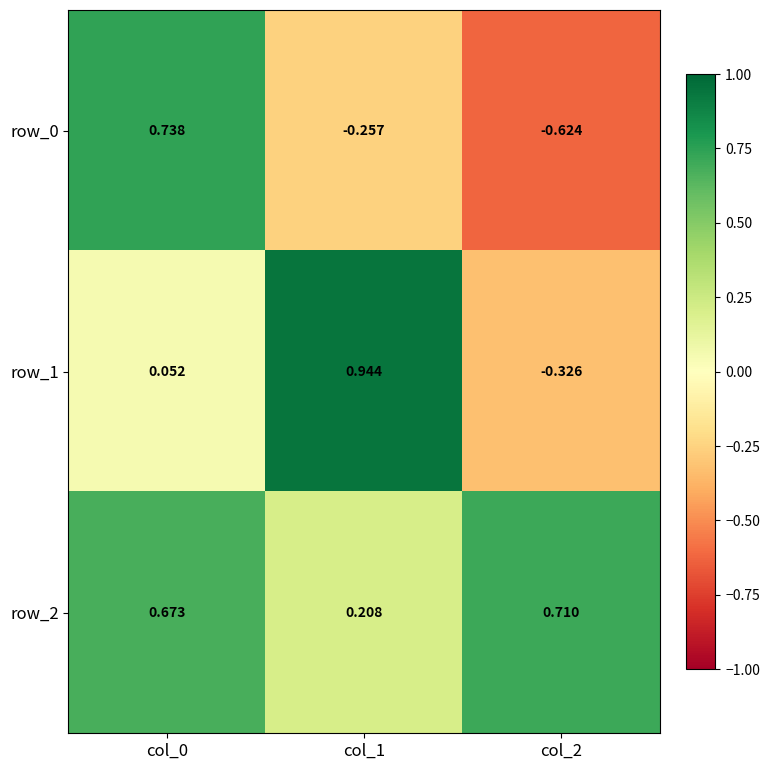

Reading left to right, what are all the values shown in this chart?

row_0: 0.7	-0.3	-0.6
row_1: 0.1	0.9	-0.3
row_2: 0.7	0.2	0.7